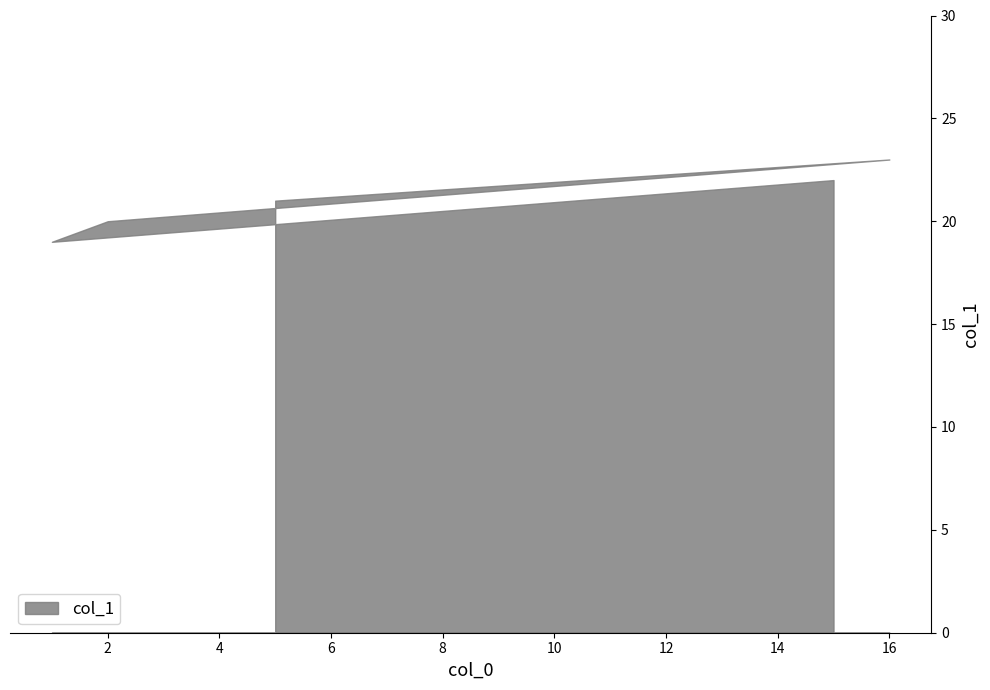

Where is the first local maximum?

16